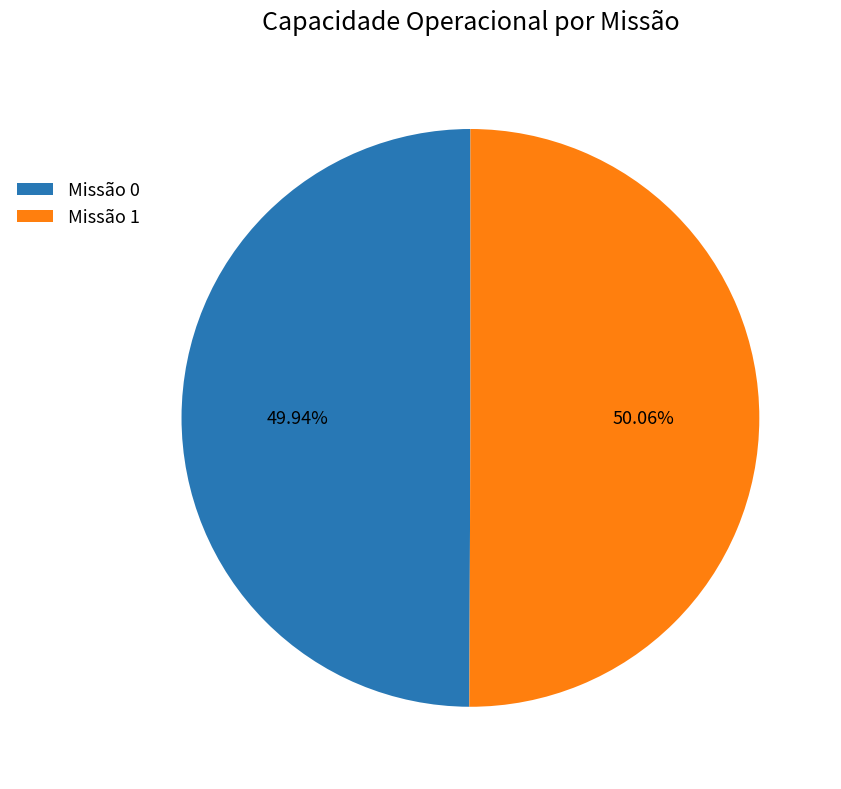

Is the sum of Missão 1 and Missão 0 greater than half?

Yes